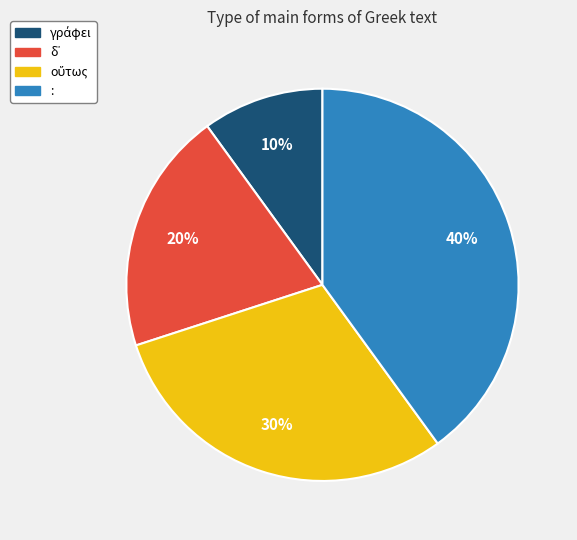

Count the number of slices in the pie.

4